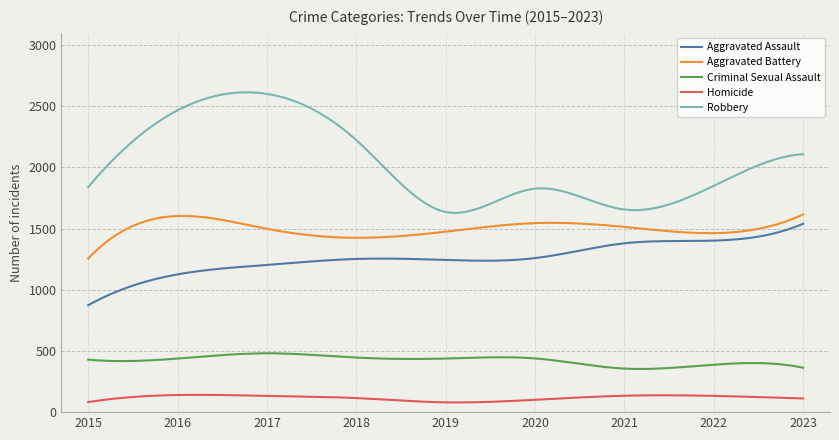

True or false: Aggravated Battery and Aggravated Assault intersect in this chart.

False